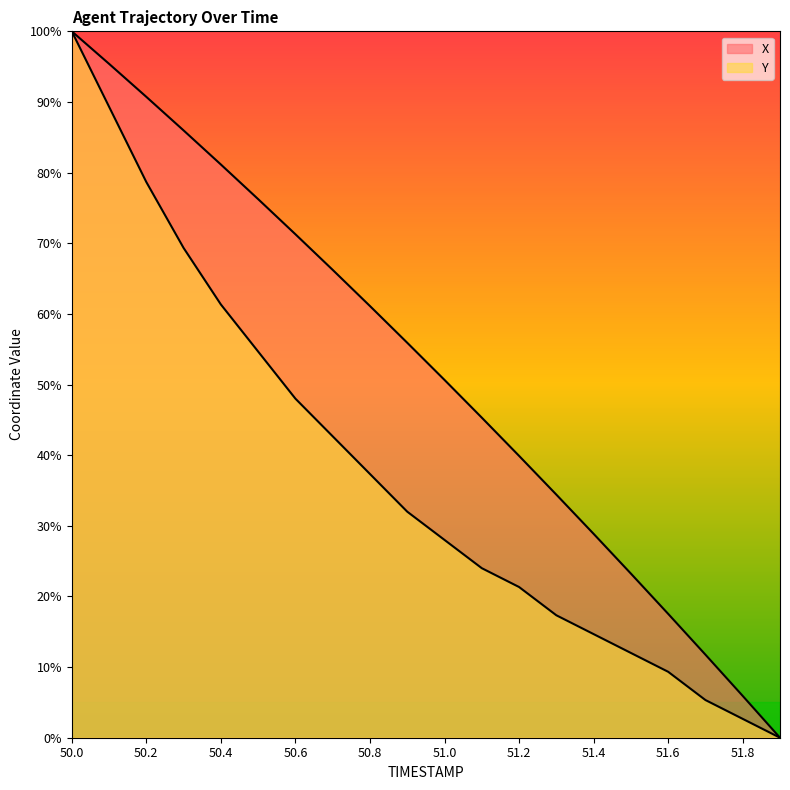

What is the difference between the maximum and minimum values in the X series?

100.0